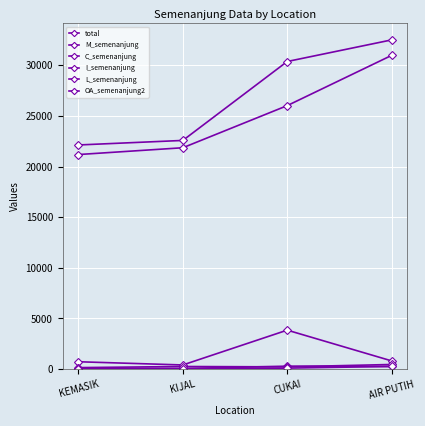

Does the chart have visible grid lines?

Yes